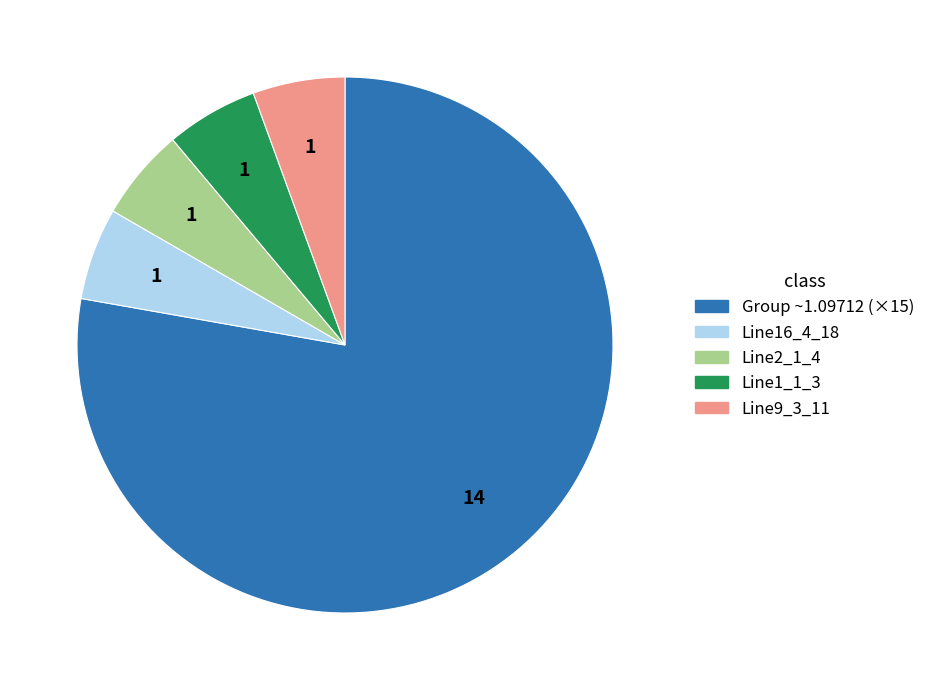

Is there any slice that represents more than half of the pie?

Yes